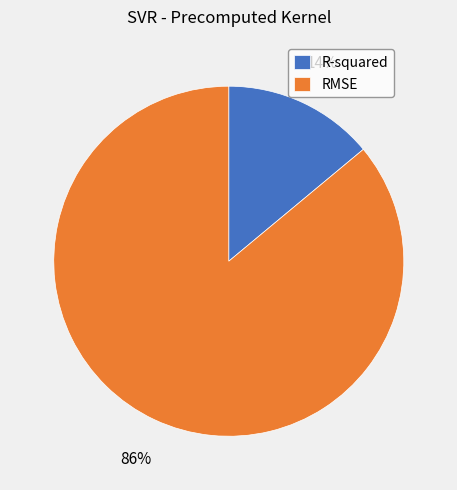

How many segments does this pie chart have?

2